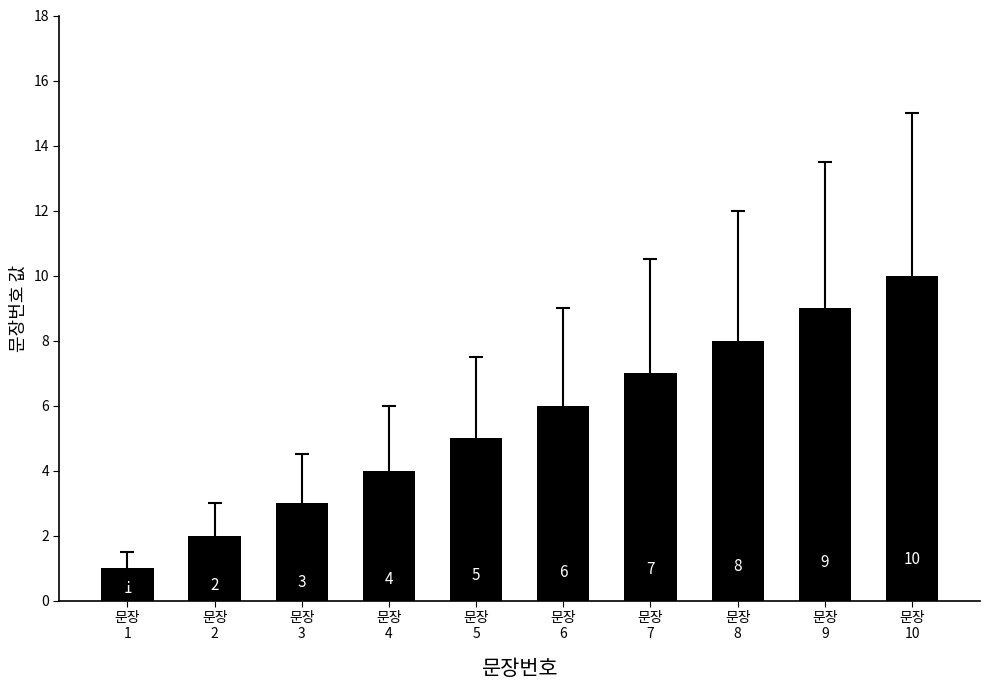

Are the bars horizontal?

No